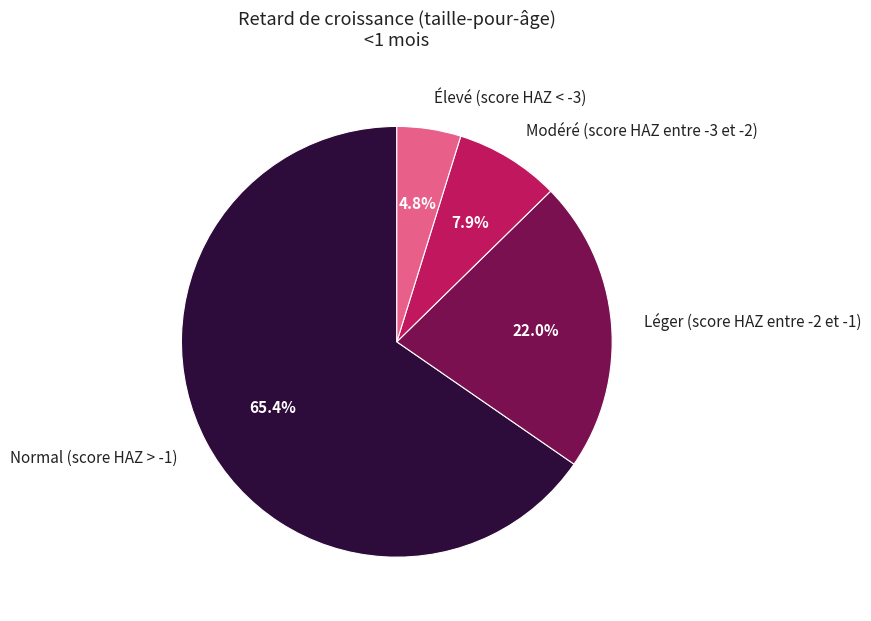

Which category accounts for the majority?

Normal (score HAZ > -1)